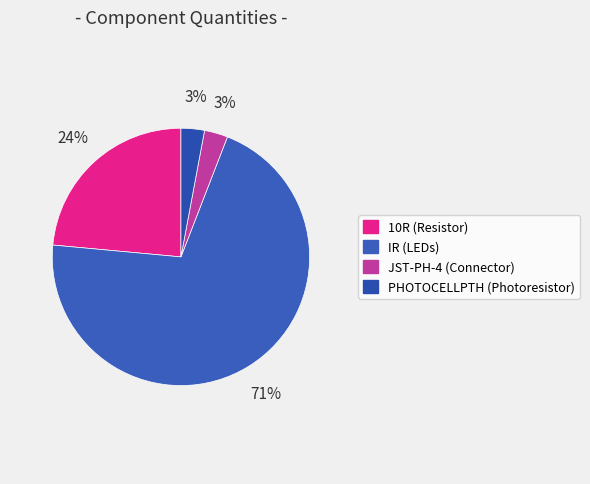

Is IR (LEDs) the majority of the pie?

Yes